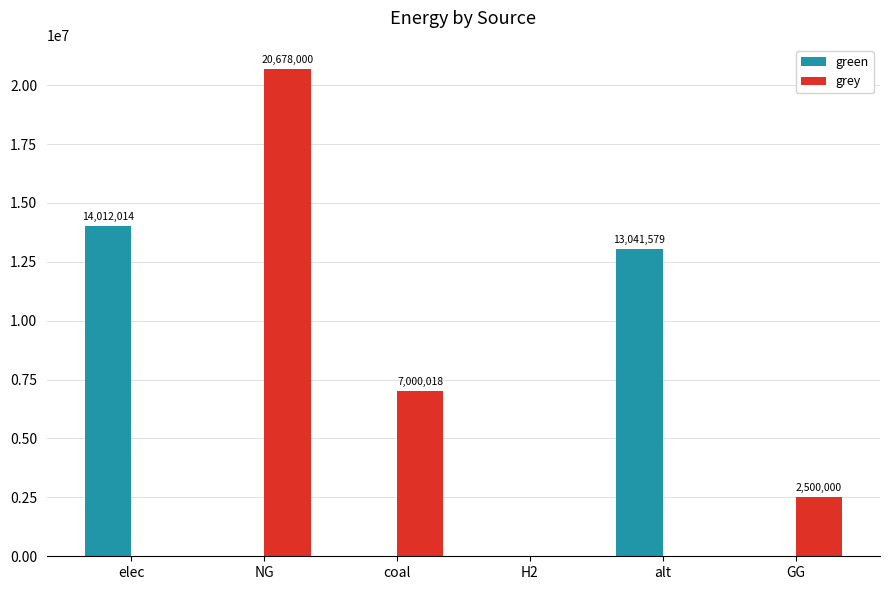

What is the sum of the grey values at elec and coal?

7000017.6